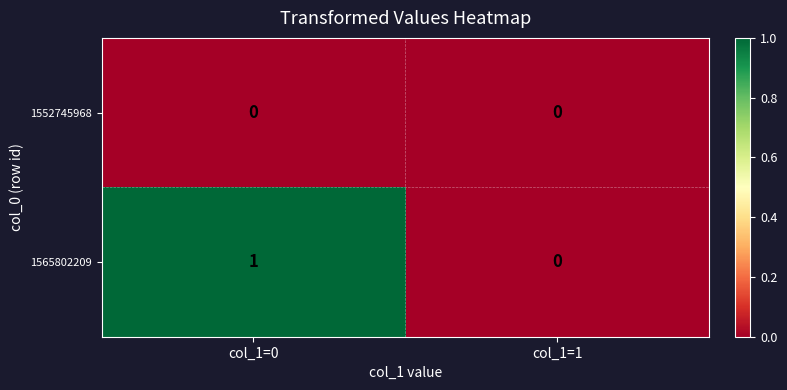

Reading left to right, what are all the values shown in this chart?

1552745968: 0	0
1565802209: 1	0